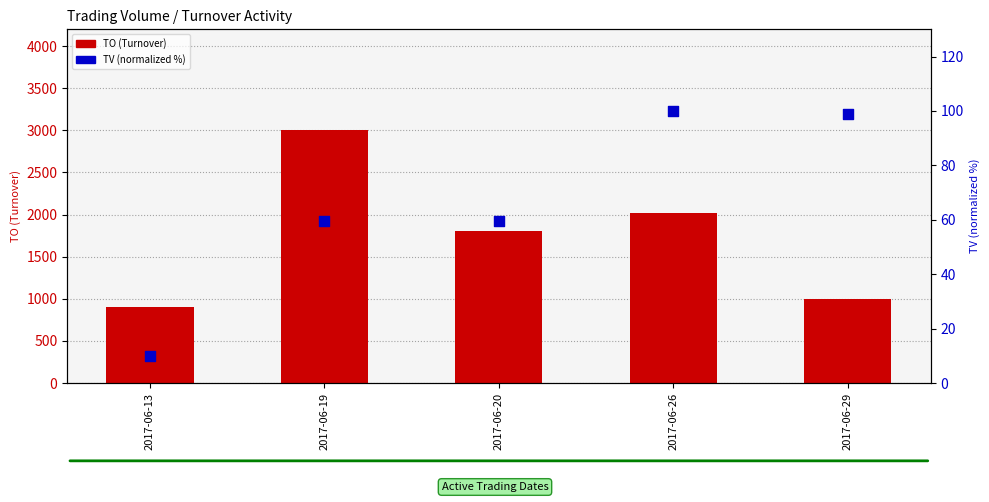

Which series has the largest total across all categories?

TO